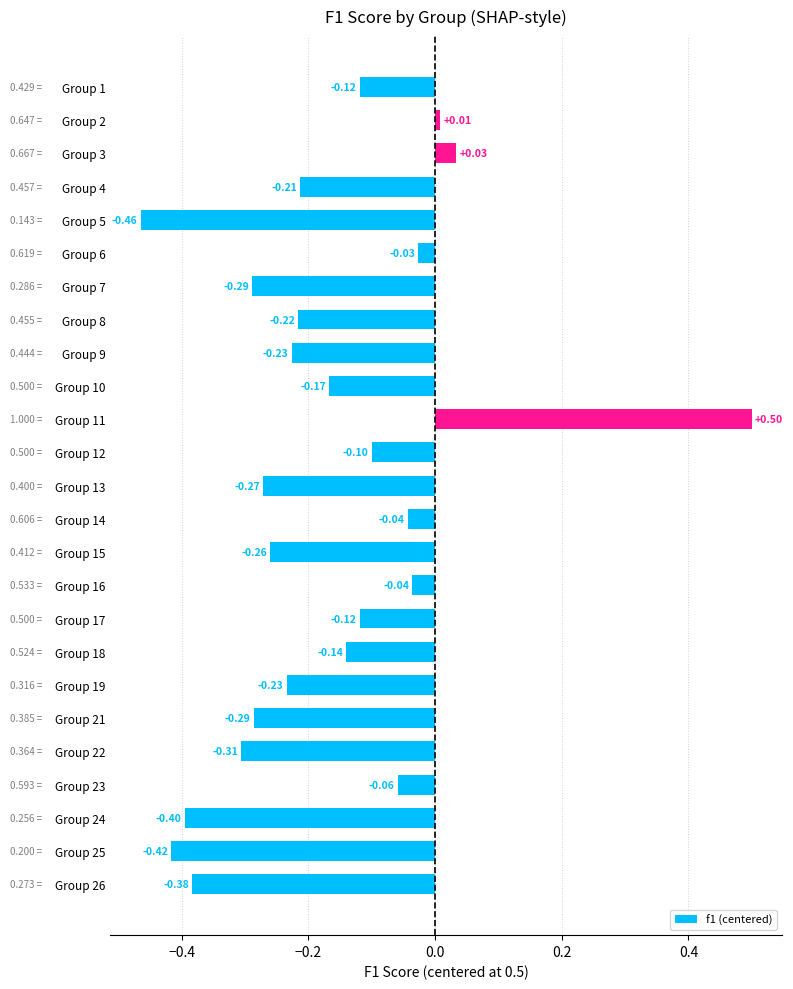

What is the sum of all values?

-4.2